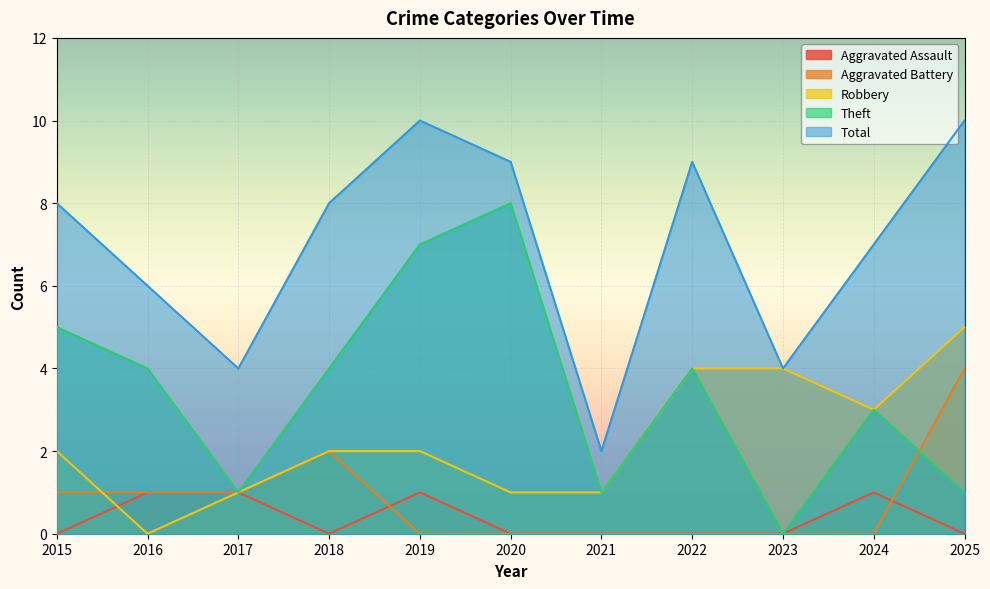

Is it true that Aggravated Battery equals 2 at 2018?

True